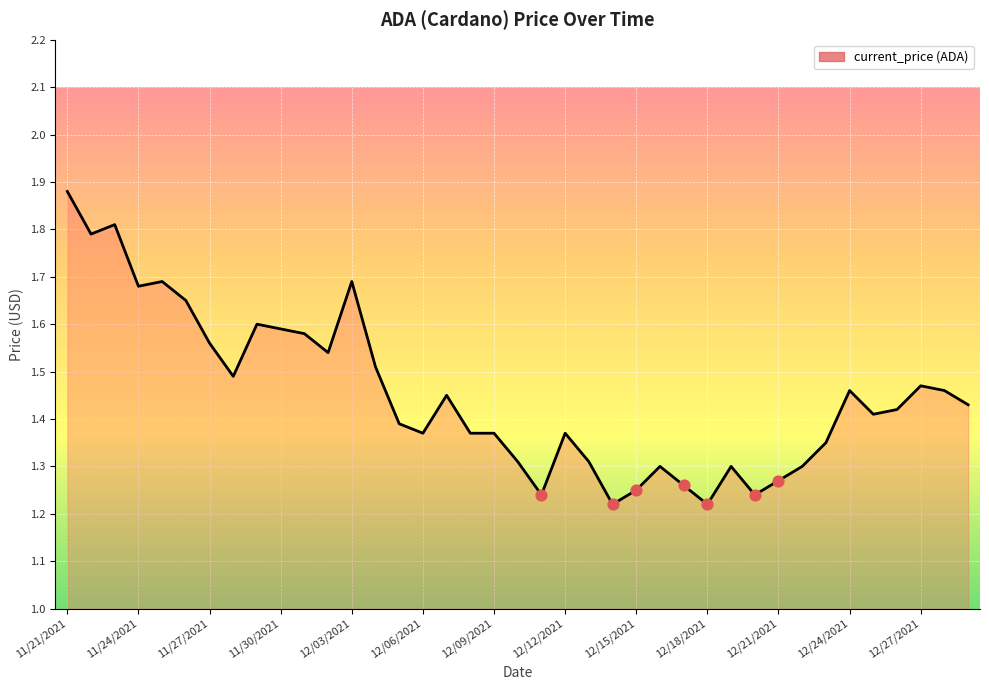

What is the difference between the maximum and minimum values?

0.7